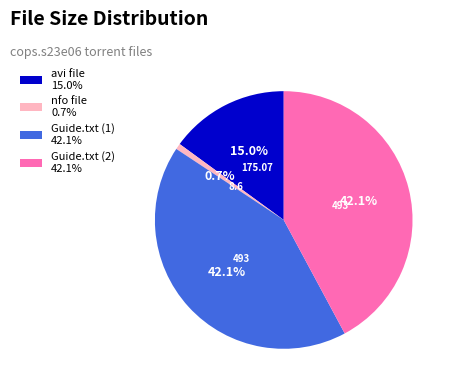

Which slice is the smallest?

nfo file 0.7%